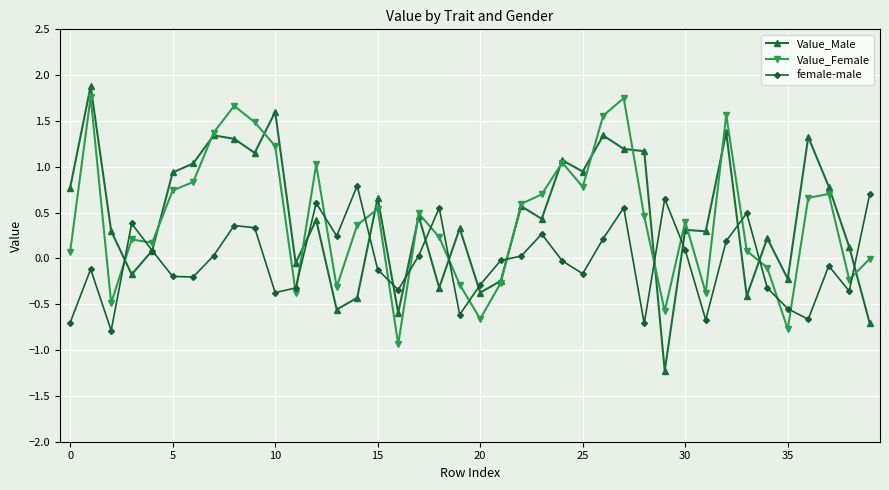

True or false: Value_Male has more than 2 points higher than both neighbors.

True